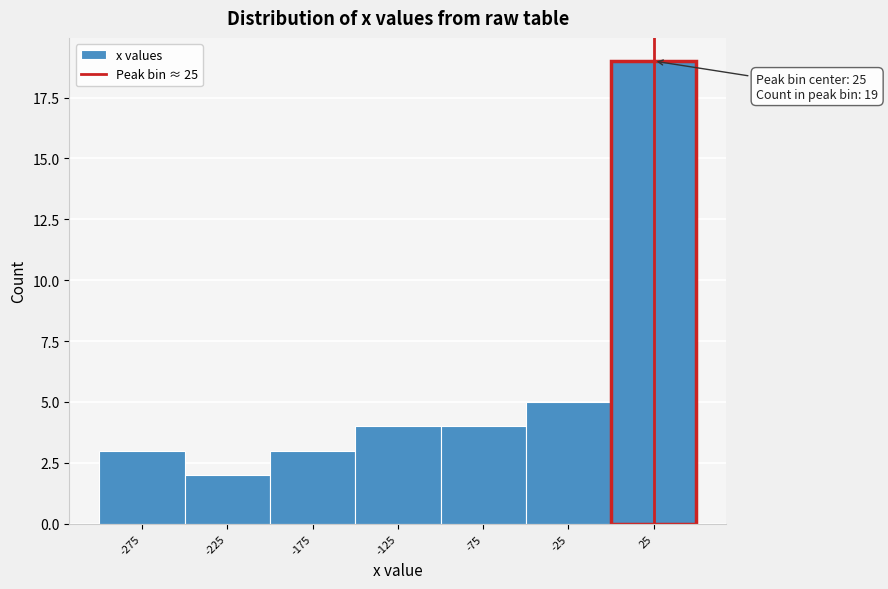

Over which range of the x-axis is the bar tallest?

0 to 50